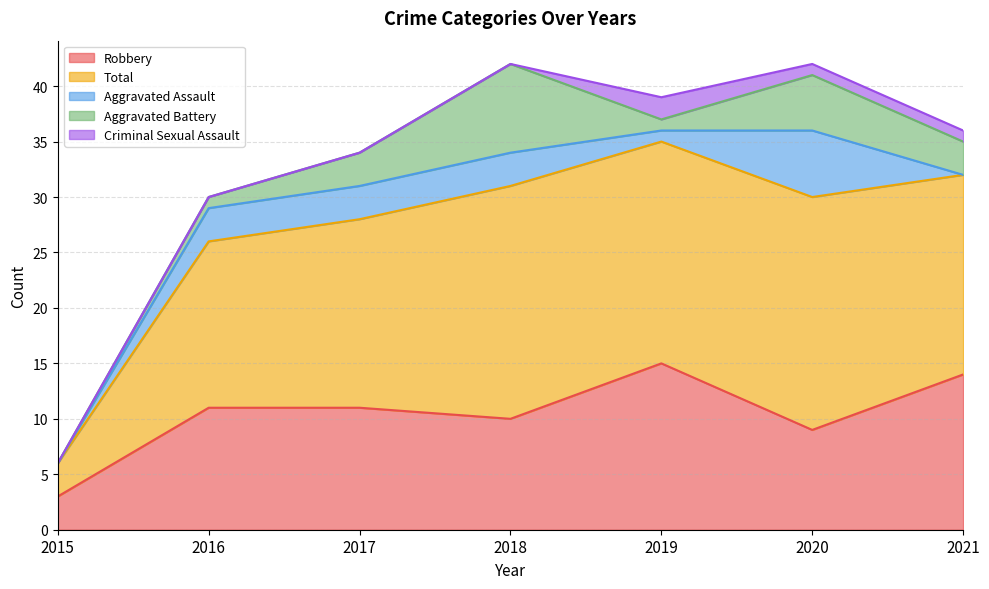

List the series in order of their peak value, lowest first.

Criminal Sexual Assault, Aggravated Assault, Aggravated Battery, Robbery, Total